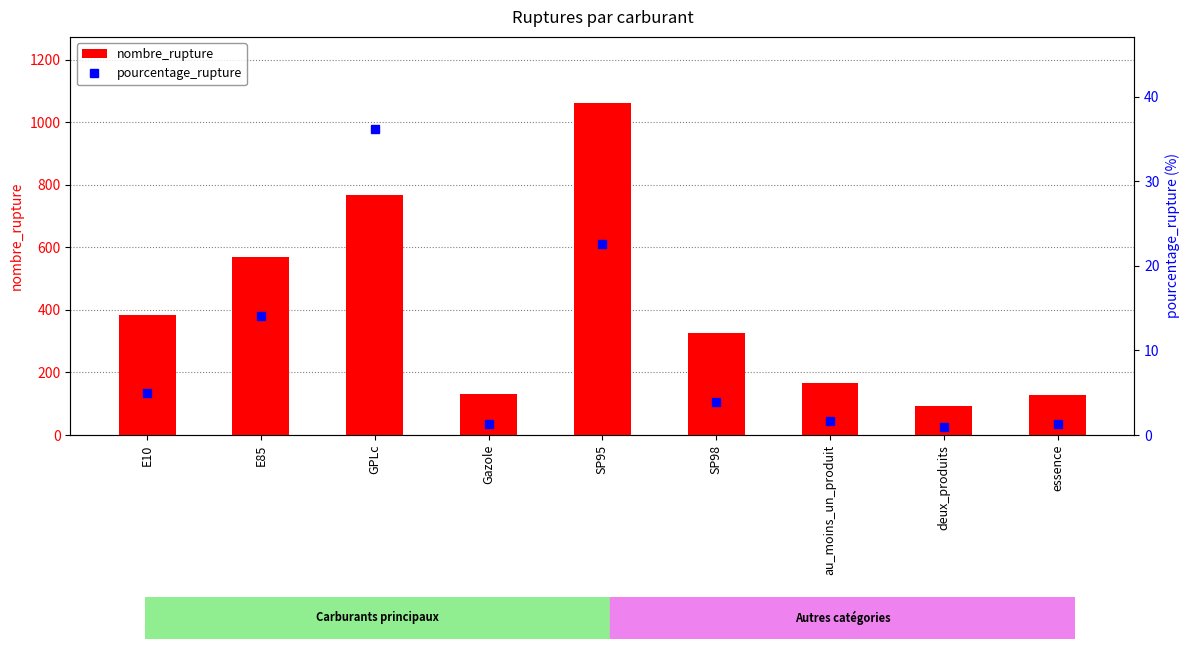

The nombre_rupture series shows 130 at Gazole. True or false?

True